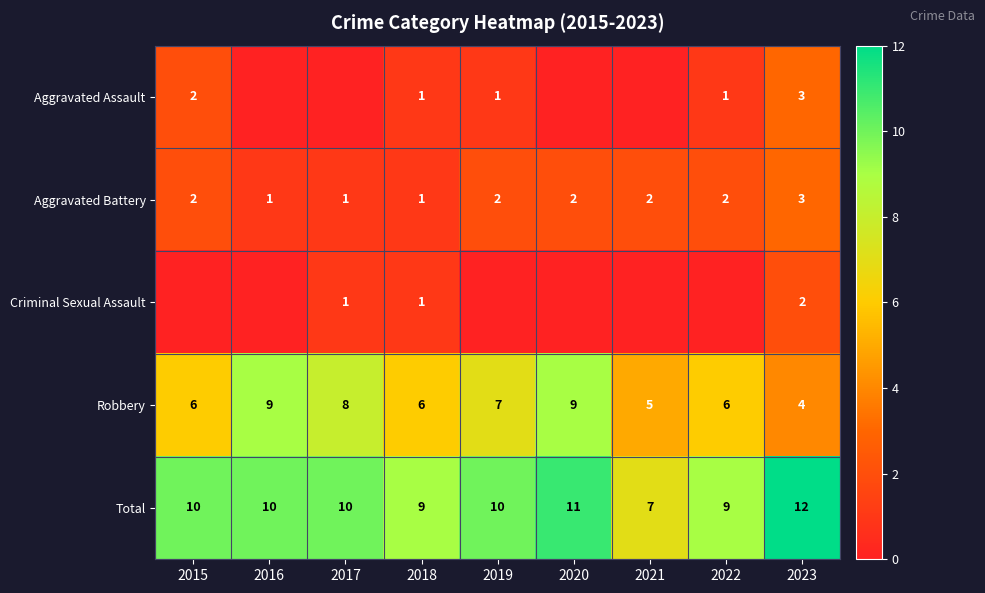

Is it true that Robbery equals 9 at 2018?

False